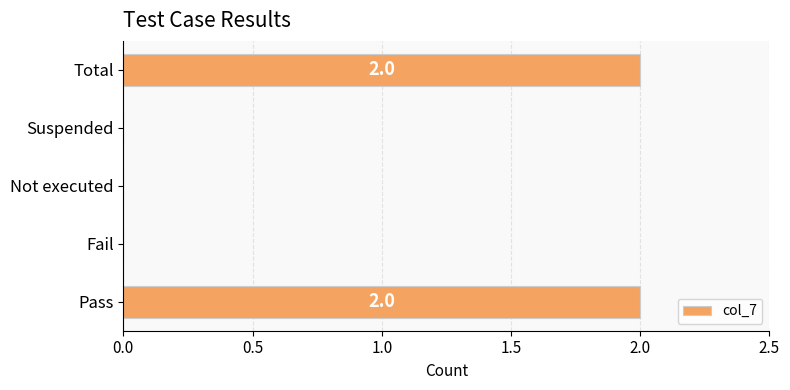

True or false: the data shows 2 at Total.

True